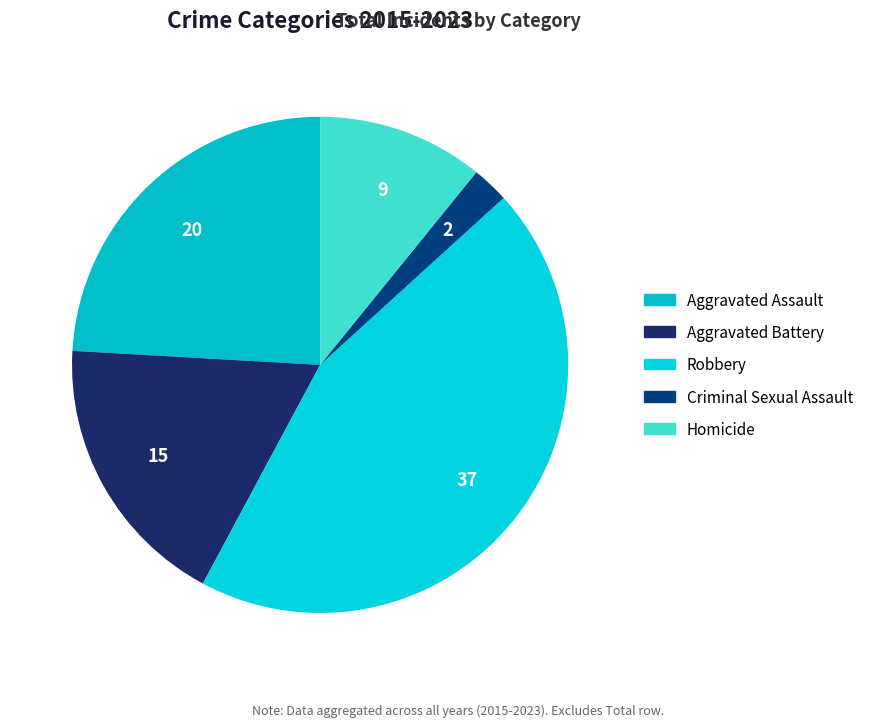

Which slice is the largest?

Robbery